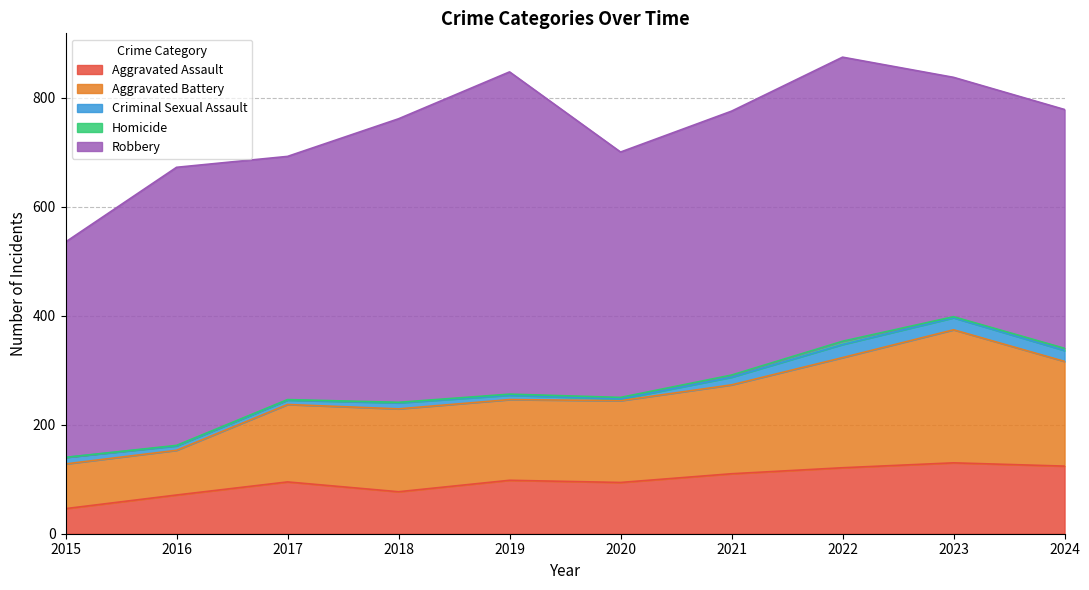

True or false: Criminal Sexual Assault has more than 0 interior local peaks.

True